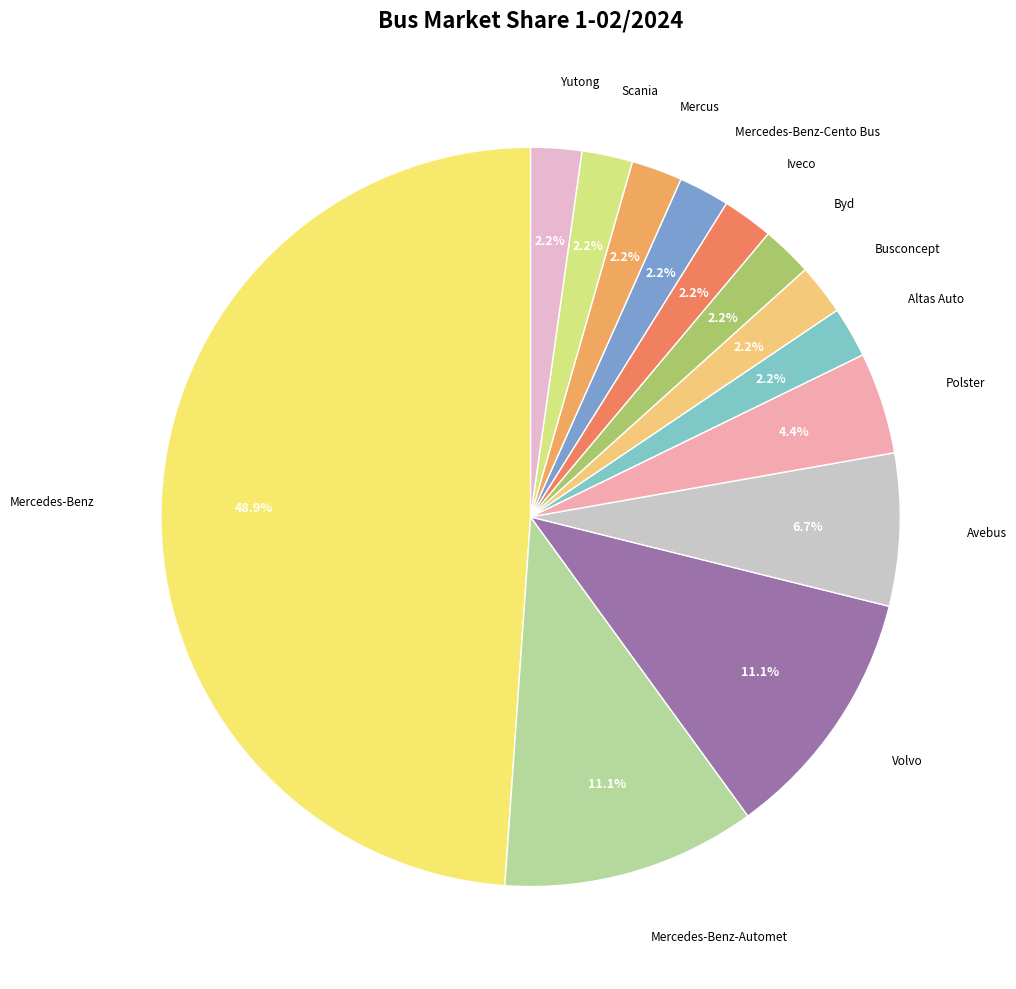

How many segments does this pie chart have?

13